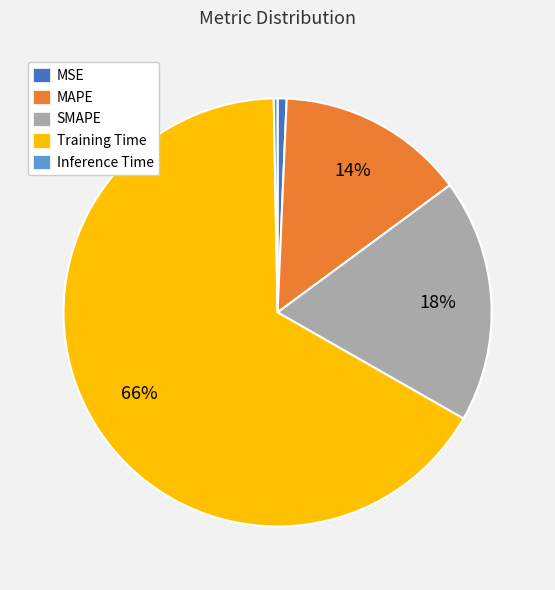

How many slices are in this pie chart?

5